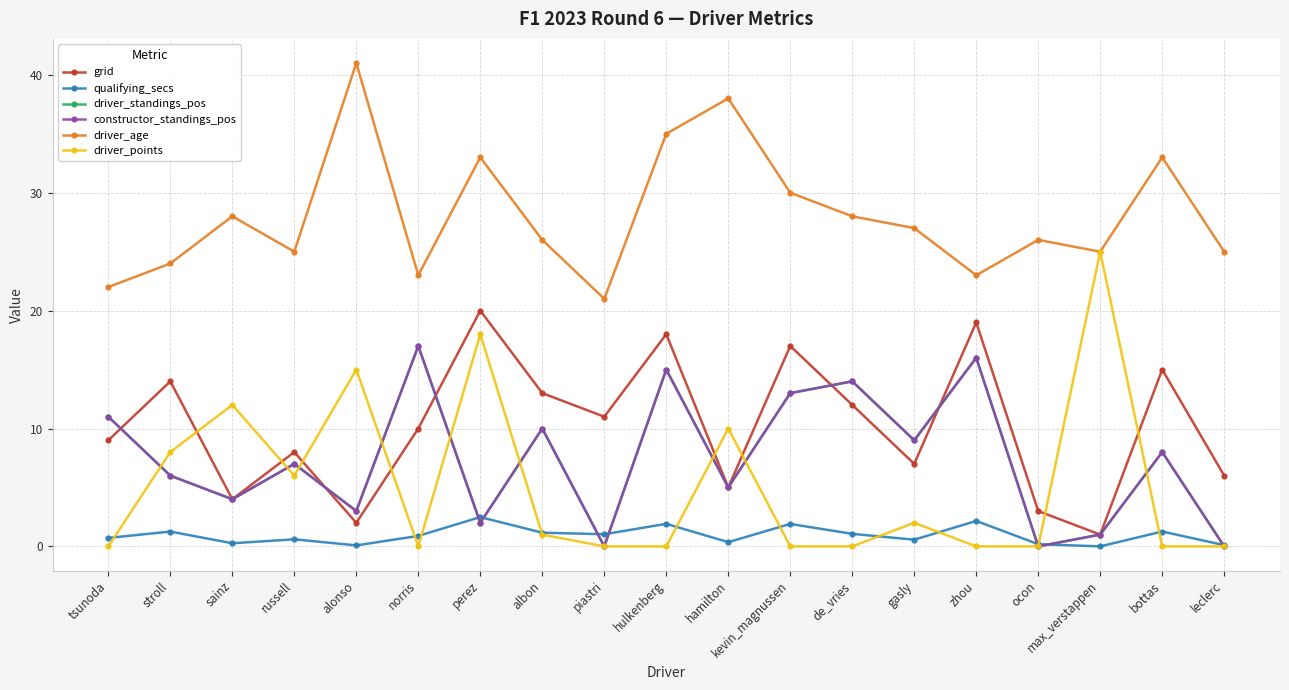

How many intersections are there between constructor_standings_pos and driver_points?

9